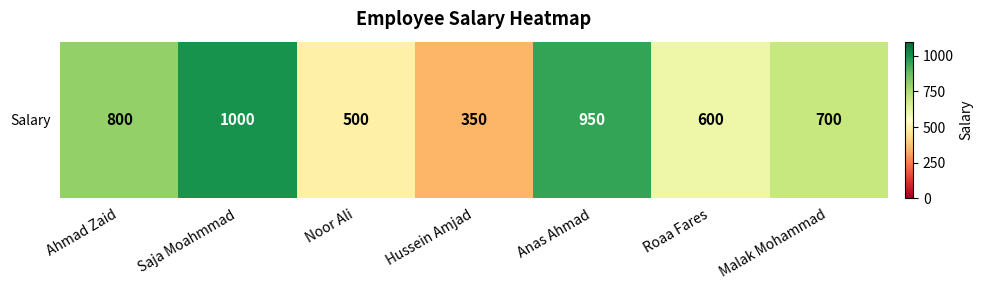

The value at Saja Moahmmad is 1332. True or false?

False